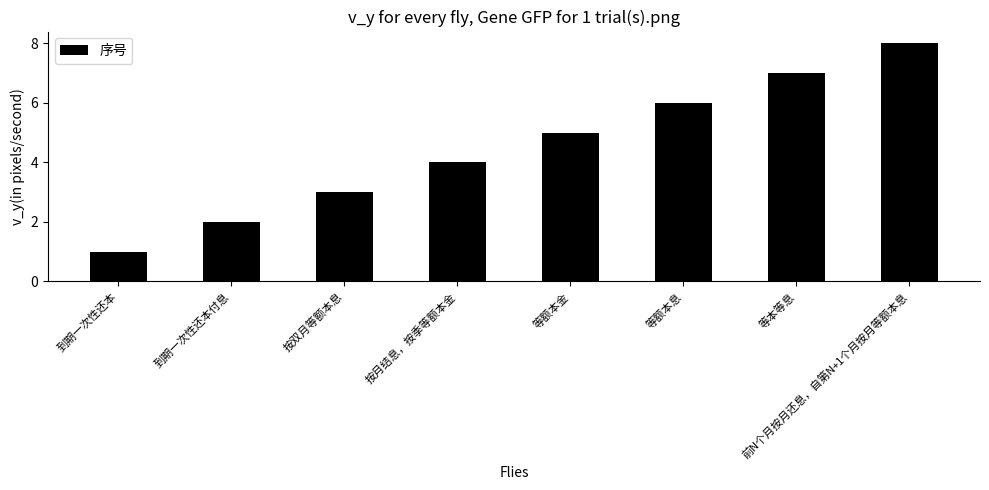

Is it true that the value at 按月结息，按季等额本金 is 4?

True